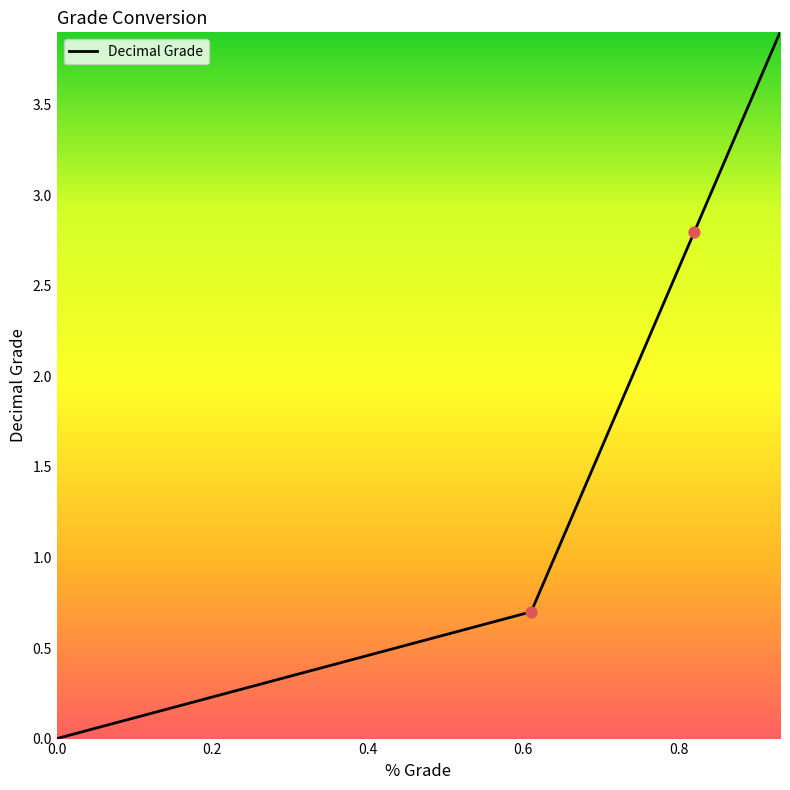

What is the difference between the maximum and minimum values?

3.9